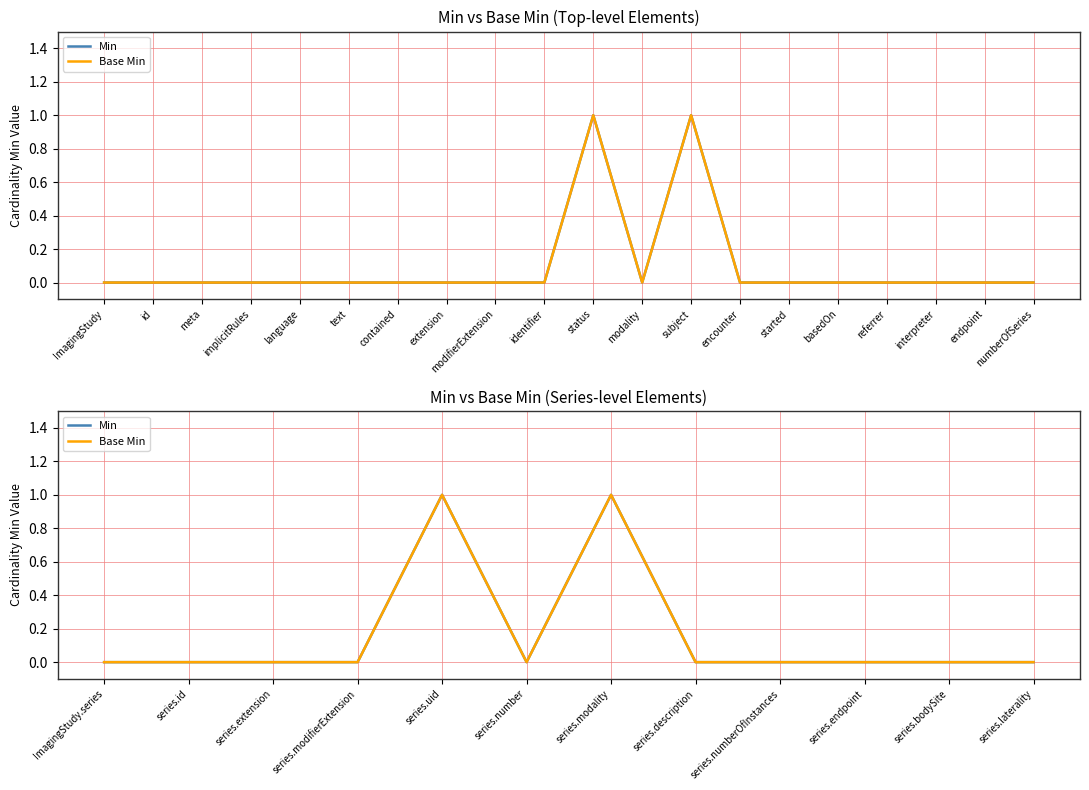

Rank the series by their maximum value, from highest to lowest.

Min, Base Min